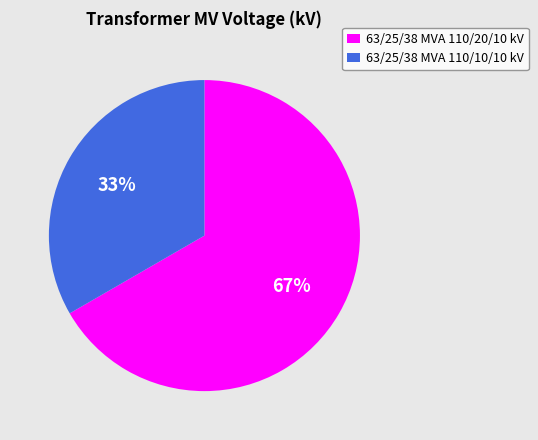

The 63/25/38 MVA 110/20/10 kV slice represents 82% of the pie. True or false?

False